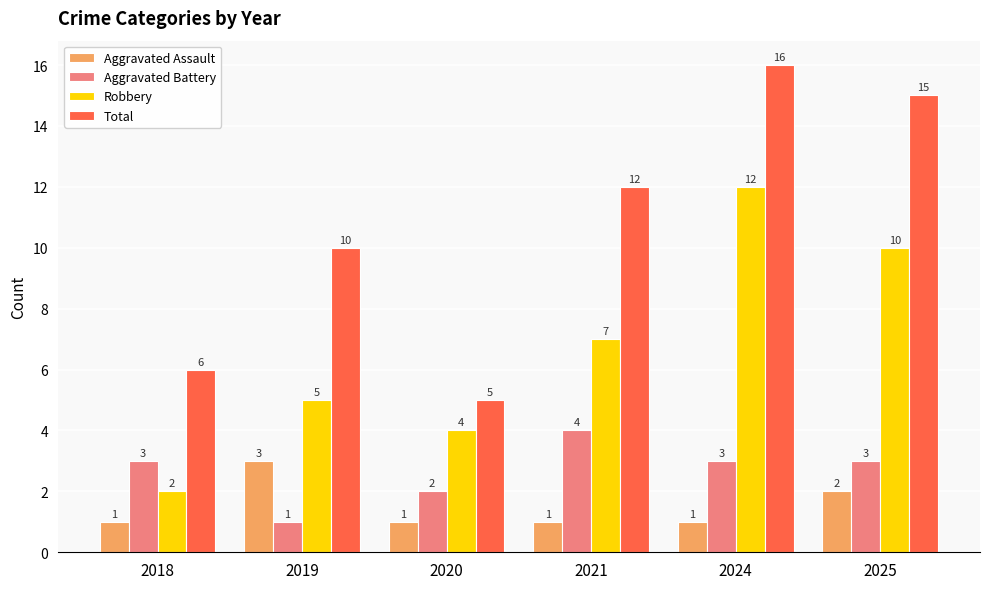

Rank the series at 2019 from lowest to highest value.

Aggravated Battery, Aggravated Assault, Robbery, Total